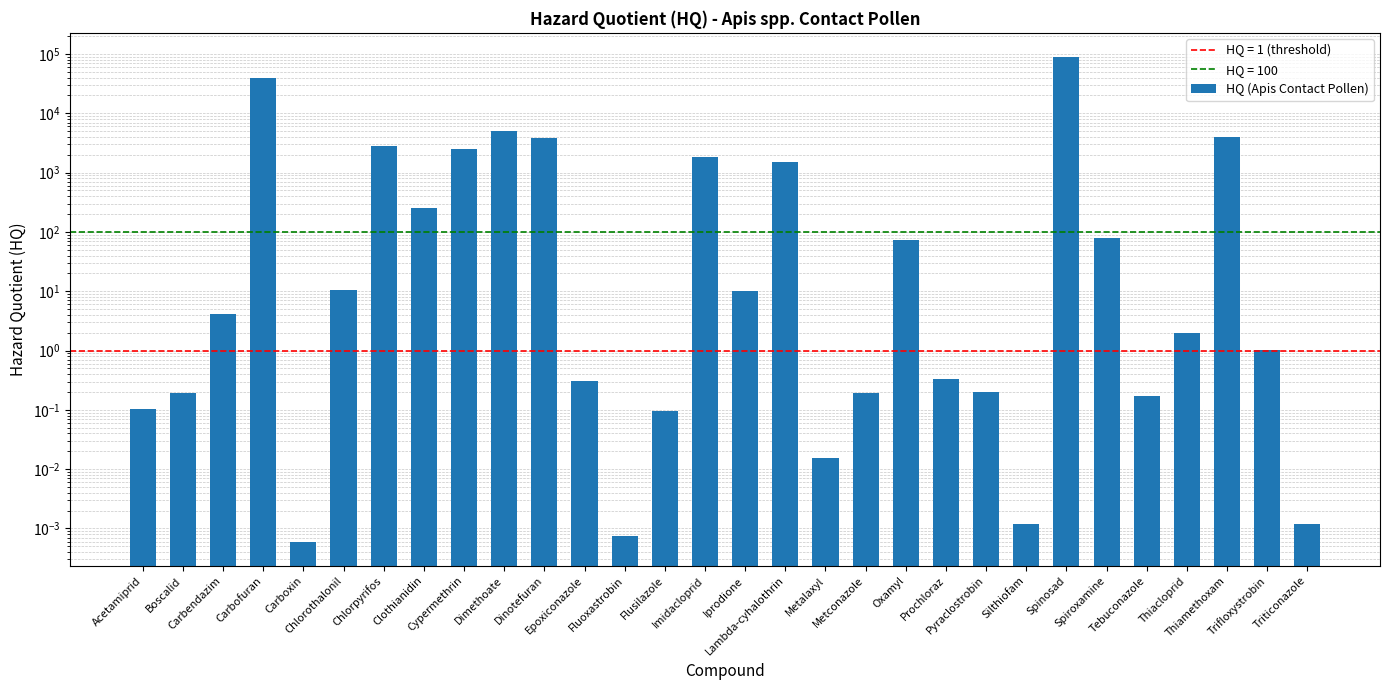

Which has a higher value, Acetamiprid or Clothianidin?

Clothianidin